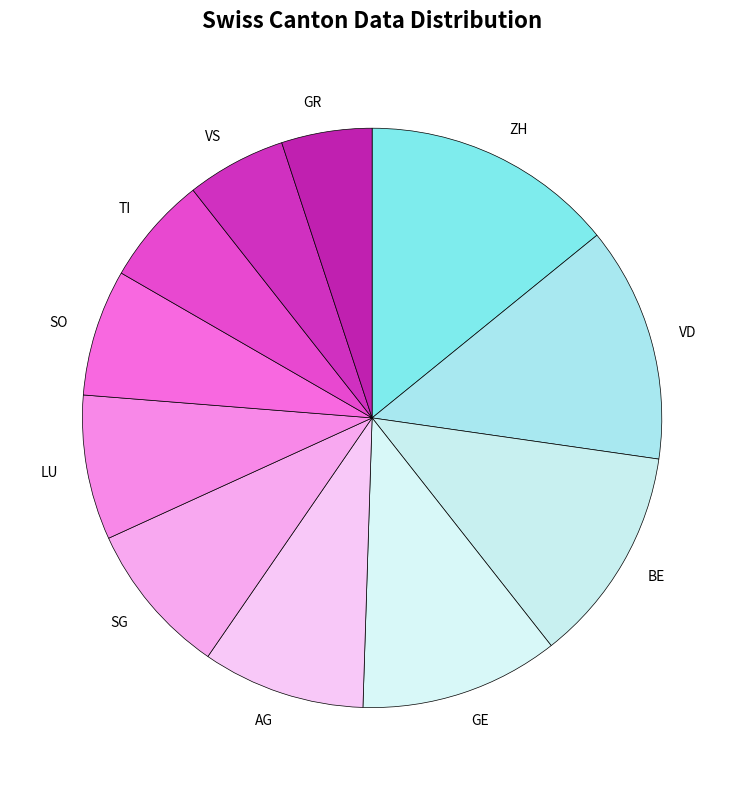

Which slice is the largest?

ZH